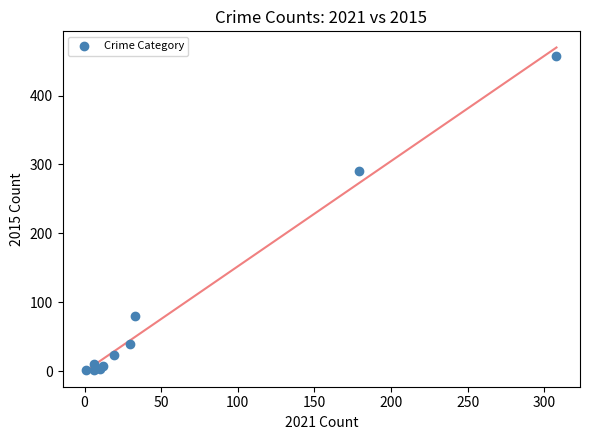

What Y value in the scatter plot is closest to 229?

290